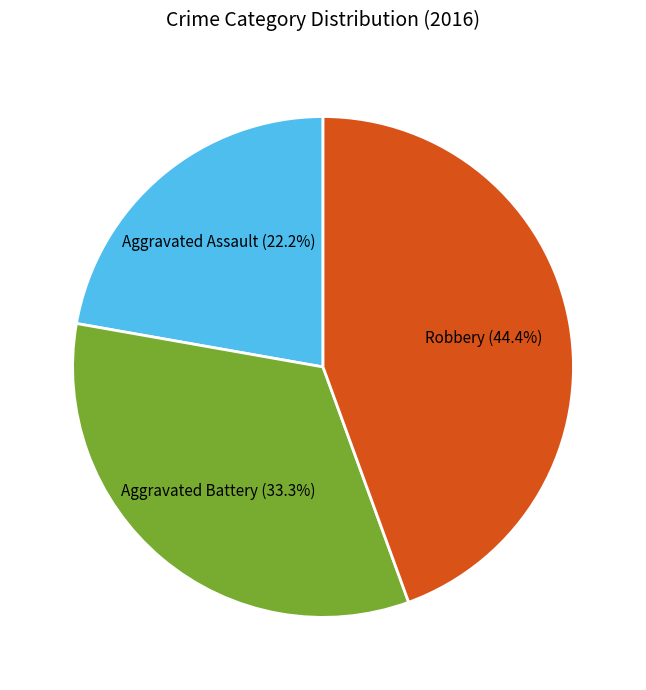

Which has a higher value, Robbery or Aggravated Battery?

Robbery